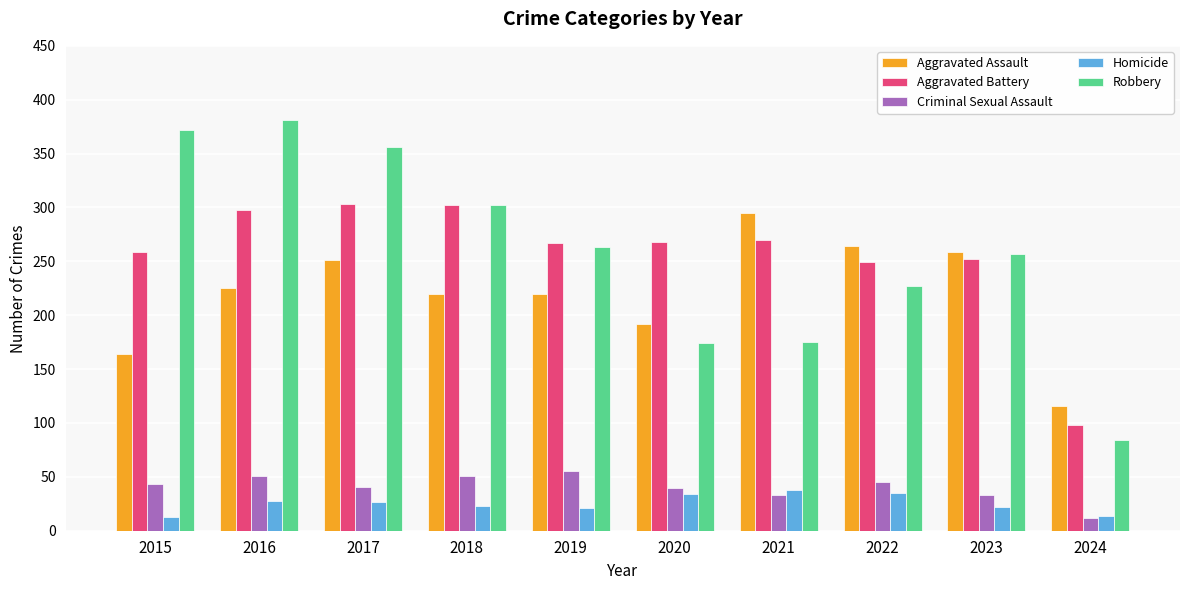

List the series in order of their peak value, highest first.

Robbery, Aggravated Battery, Aggravated Assault, Criminal Sexual Assault, Homicide